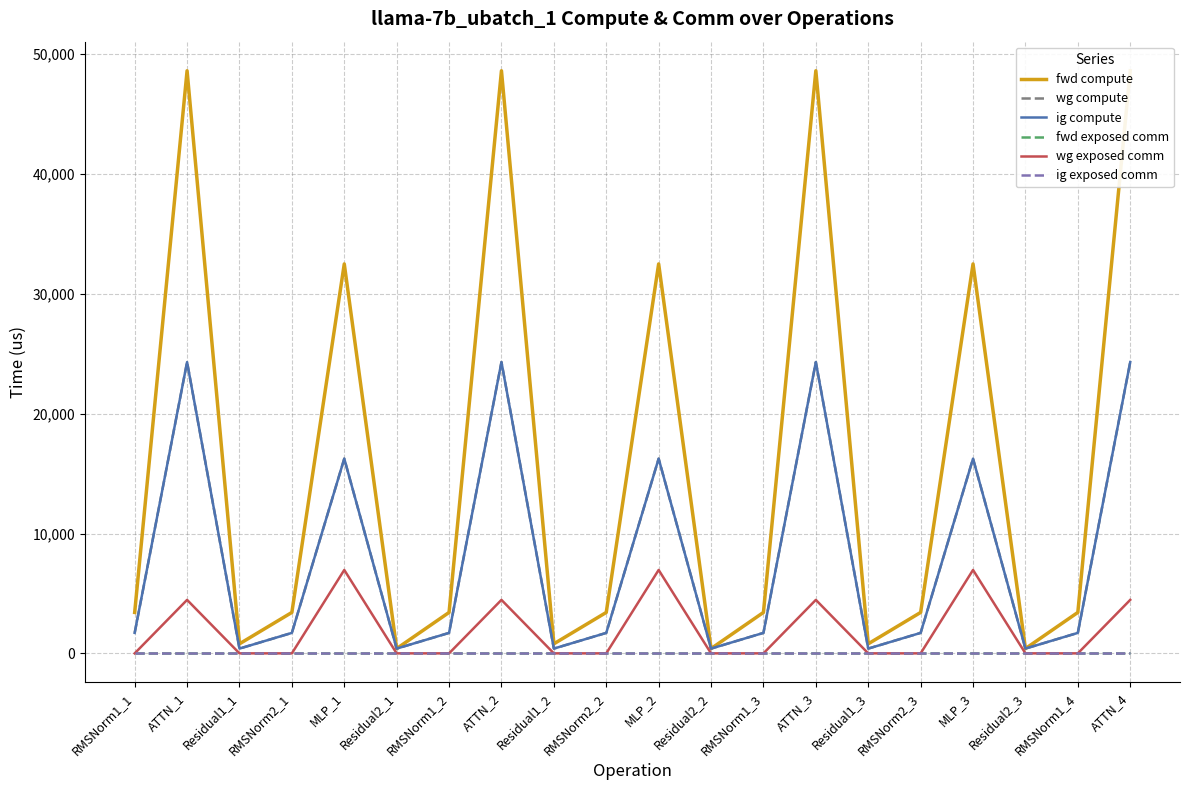

What is the label of the 7th point from the right?

ATTN_3